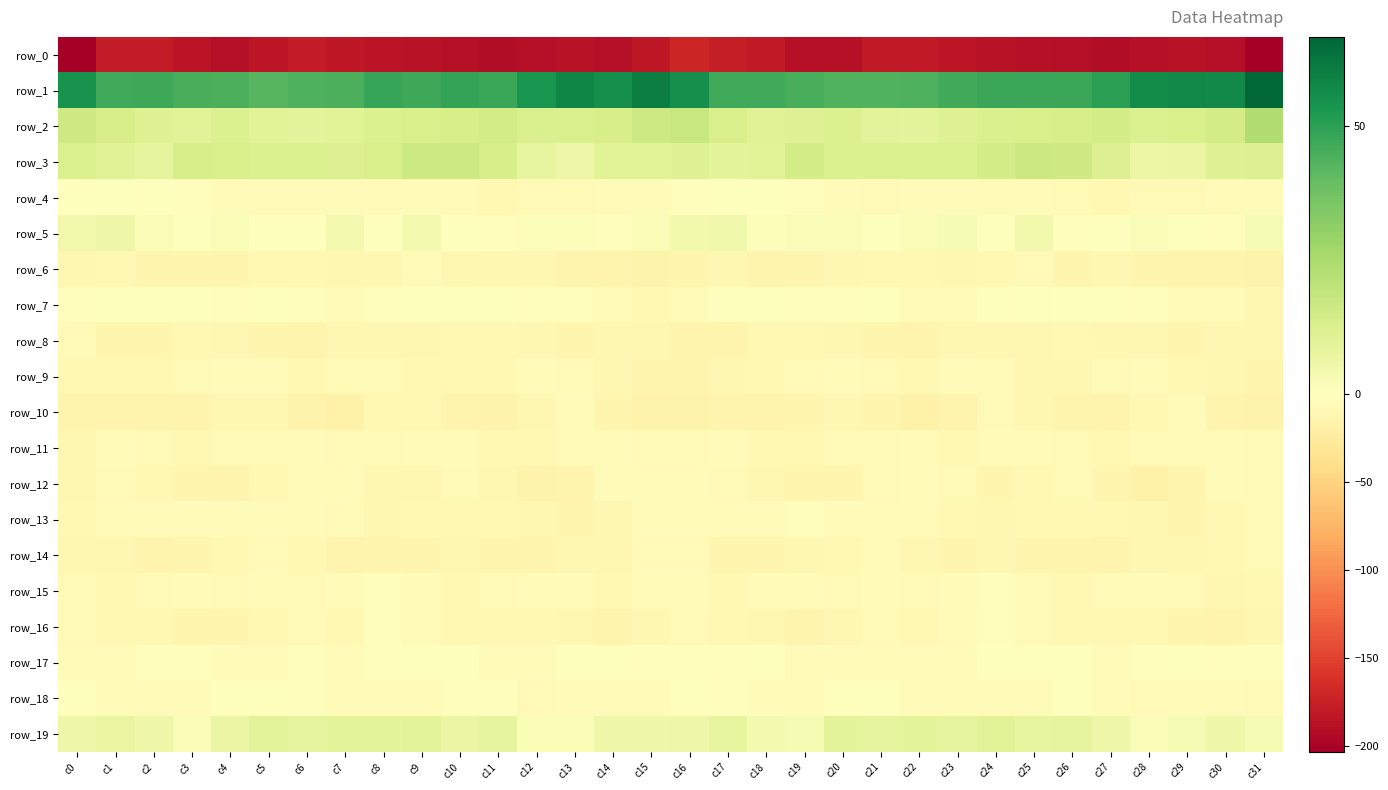

True or false: row_13 has a value of -11.0 at c7.

False